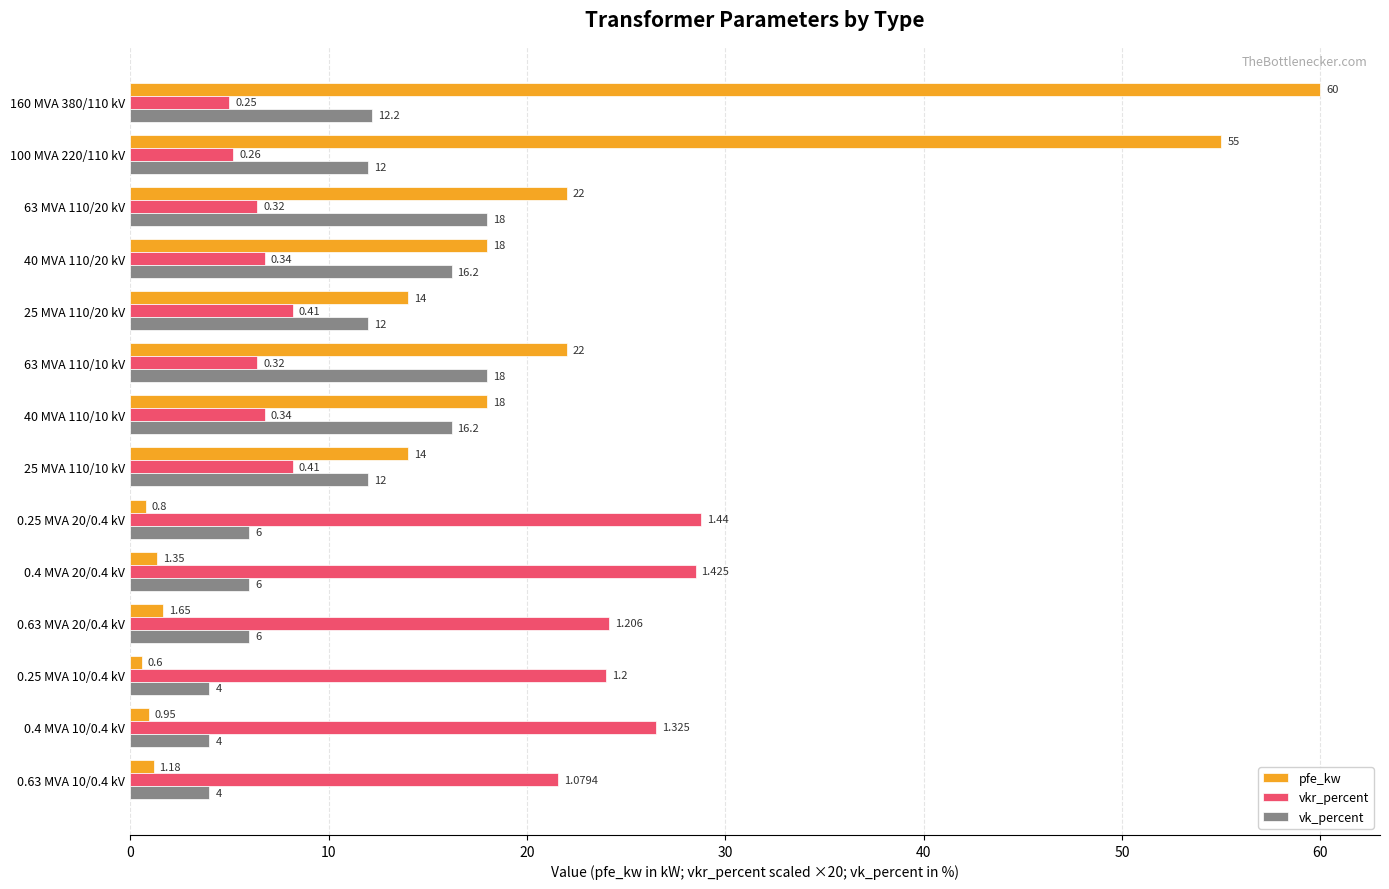

What are all the series names shown in the legend?

pfe_kw, vkr_percent, vk_percent